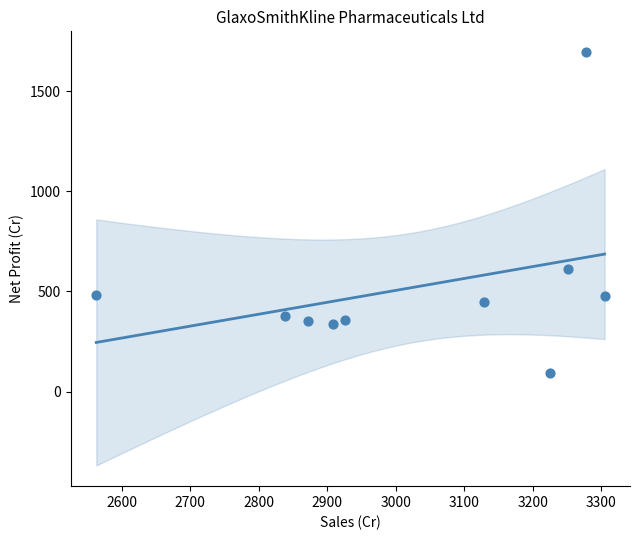

What is the average X value?

3029.3